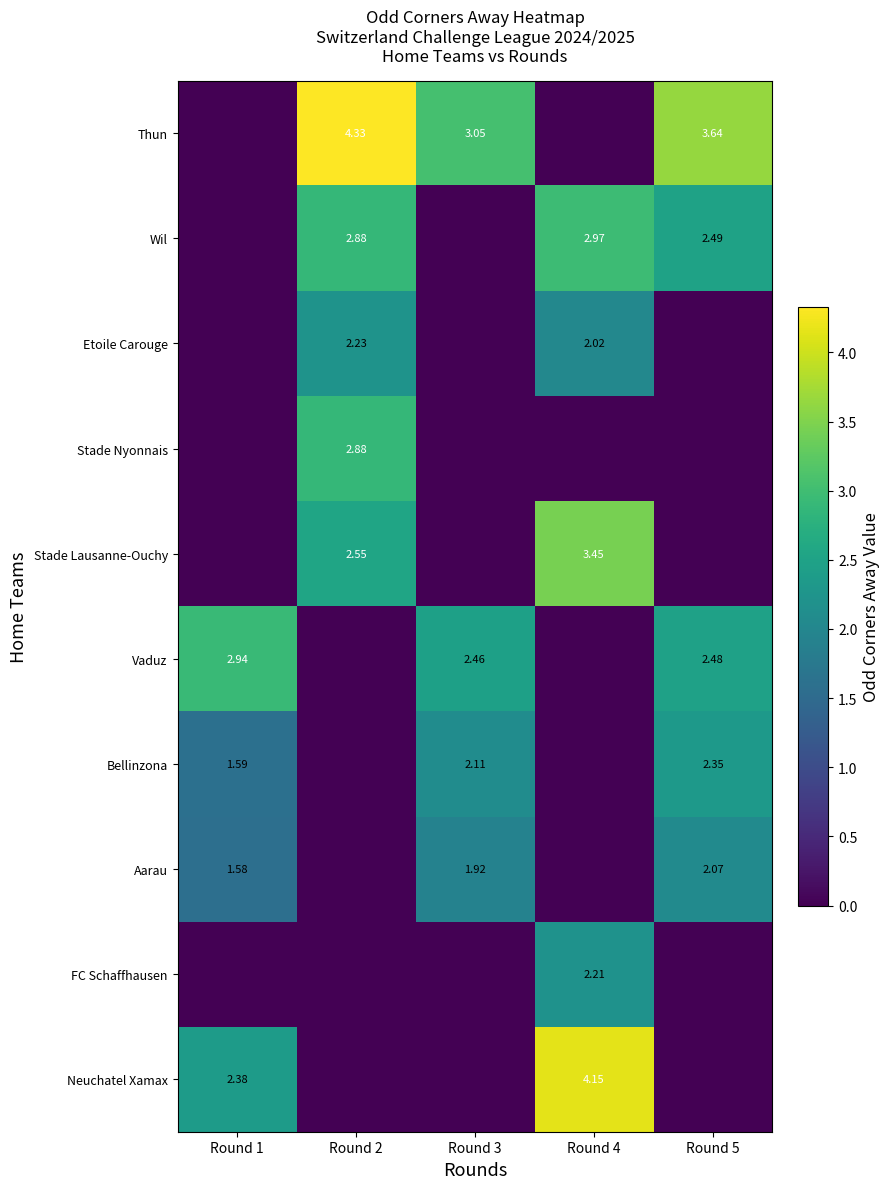

Which series has the widest spread of values?

Thun